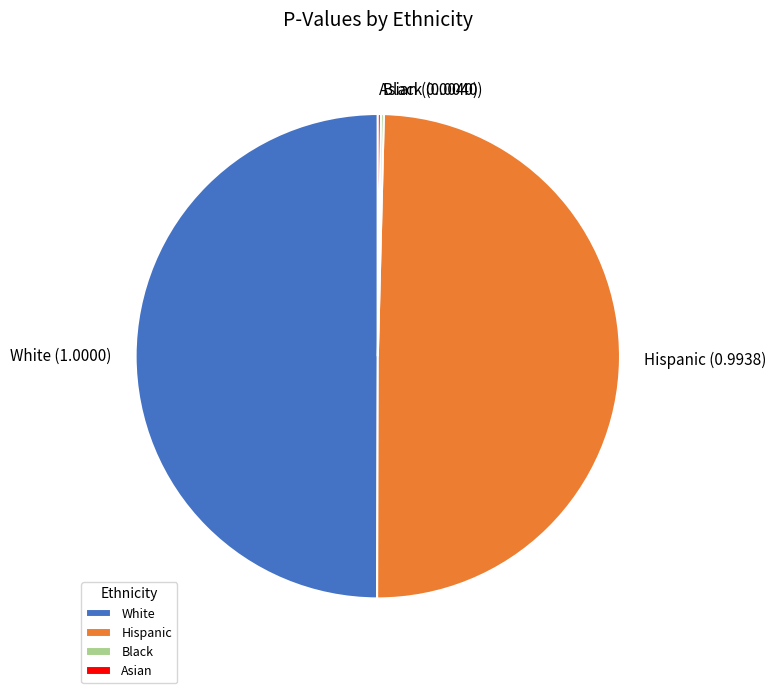

Does Hispanic (0.9938) account for over 50% of the chart?

No